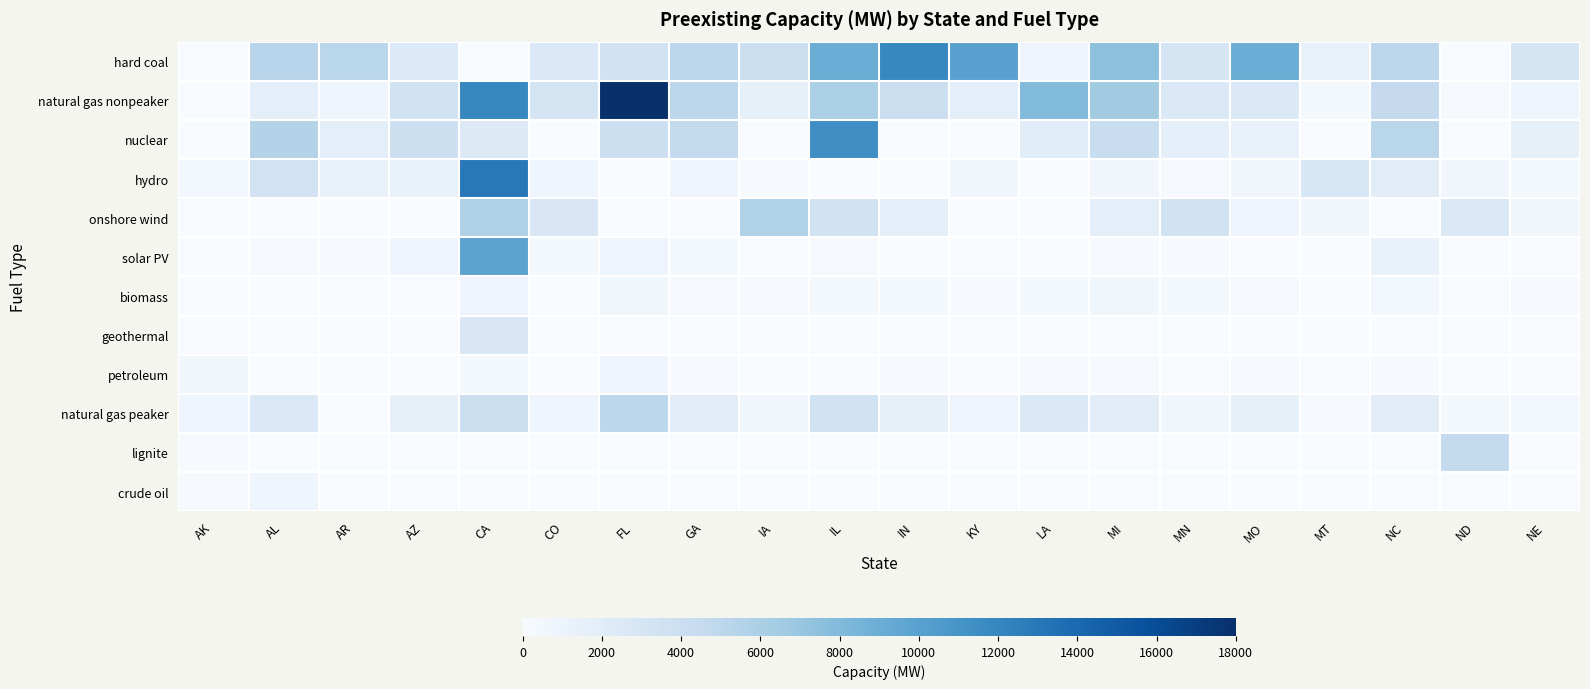

What is the maximum value shown in the chart?

18000.0